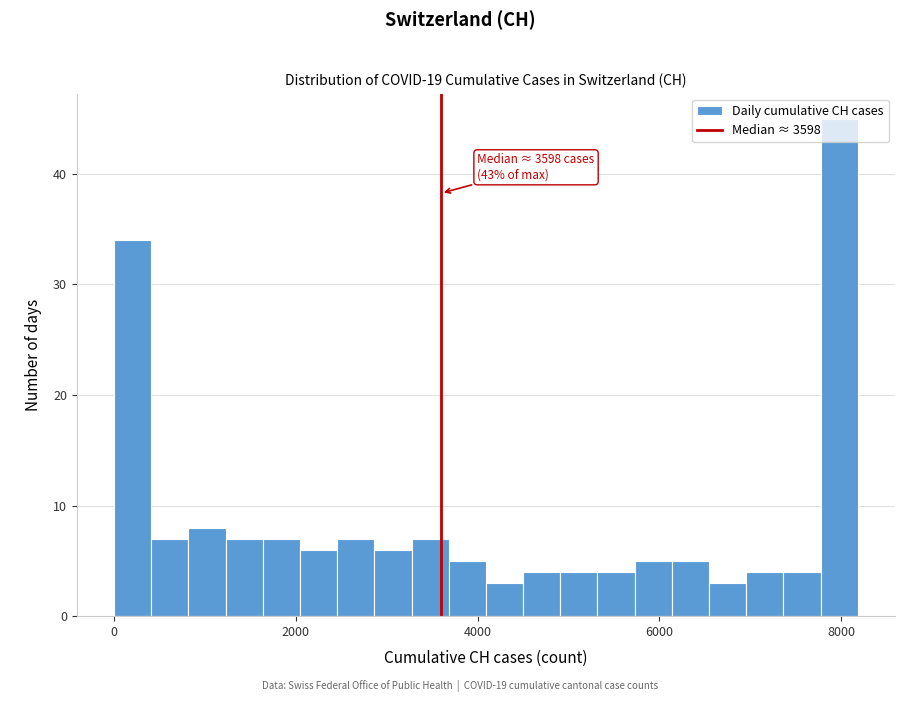

Around what value on the x-axis is the tallest bar? Give the approximate position of its centre, as read against the axis.

8000